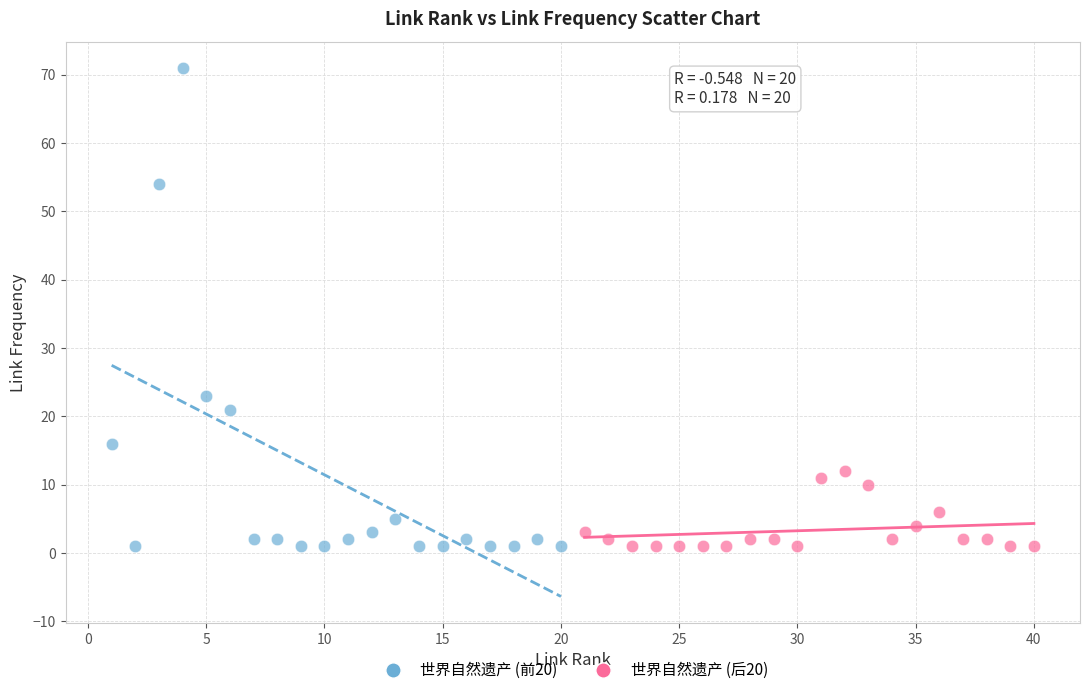

Which series has the widest spread of Y values?

世界自然遗产 (前20)